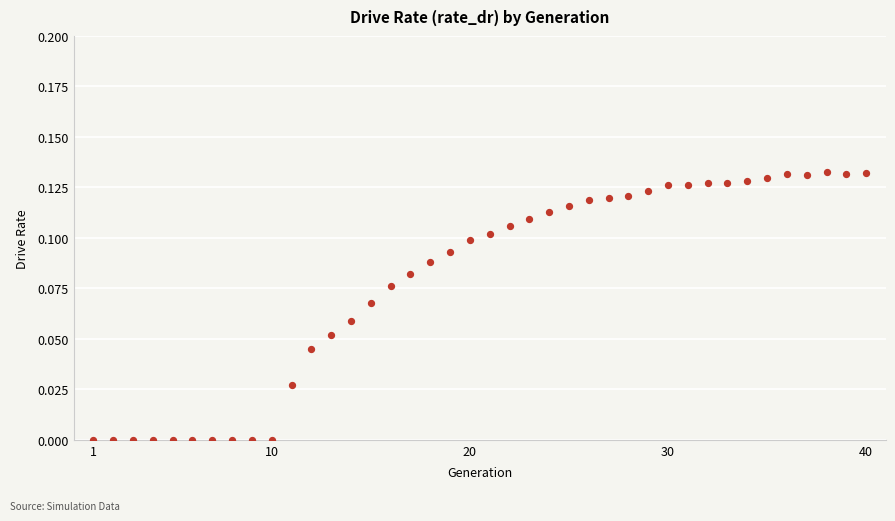

What is the range of X values (max minus min)?

39.0